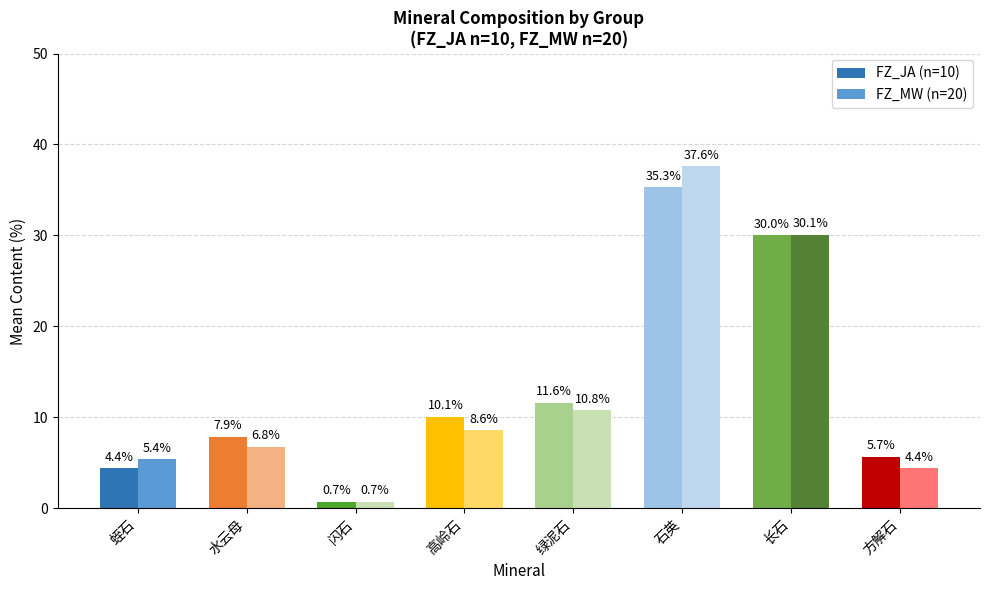

What position from the left is 长石?

7